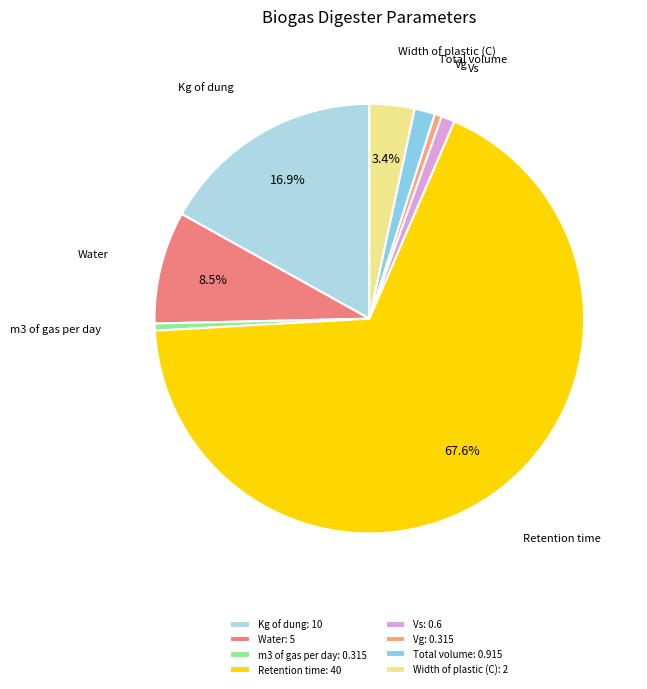

Is Retention time the majority of the pie?

Yes